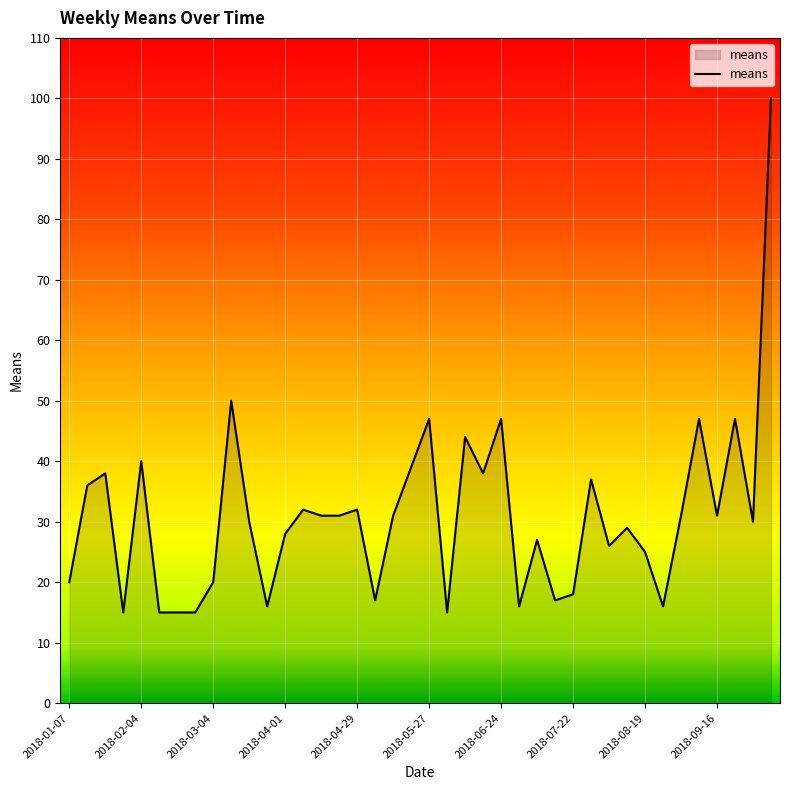

What is the greatest value displayed?

100